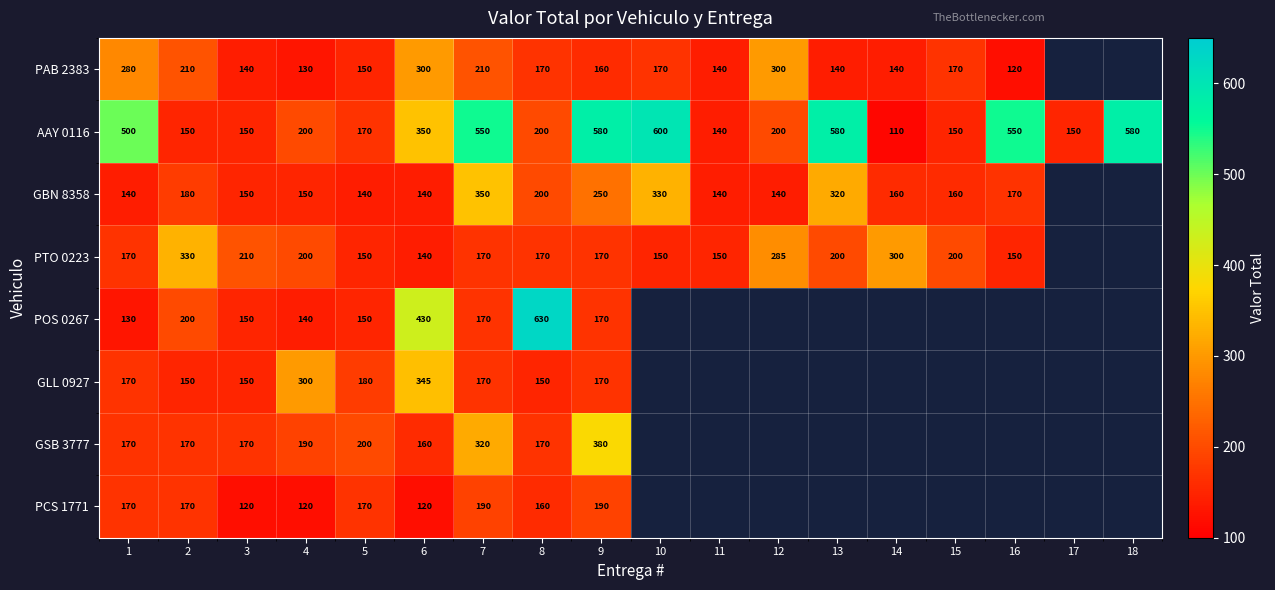

True or false: AAY 0116 has a value of 140 at 11.

True